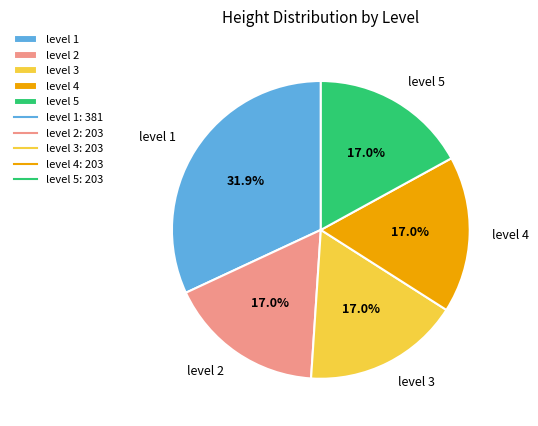

How many segments does this pie chart have?

5